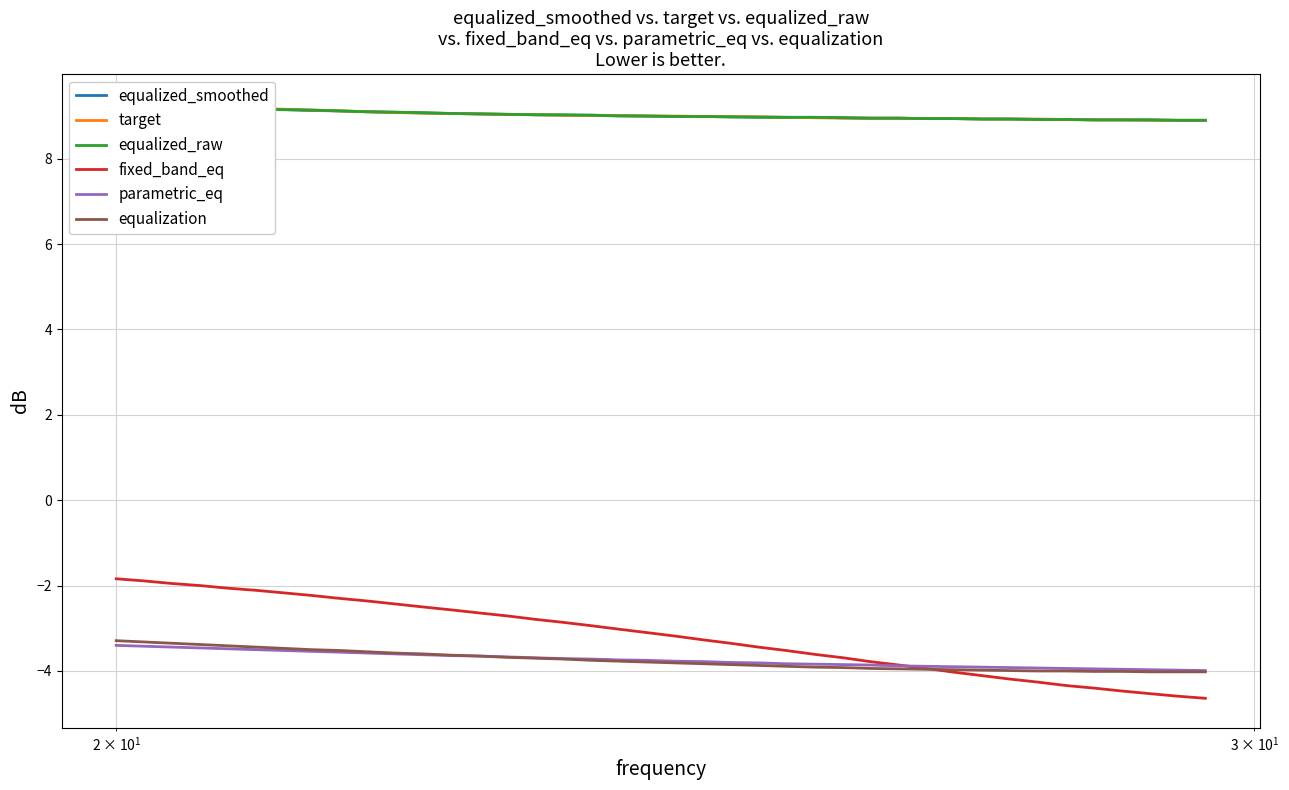

List the series in order of their peak value, lowest first.

parametric_eq, equalization, fixed_band_eq, equalized_smoothed, target, equalized_raw